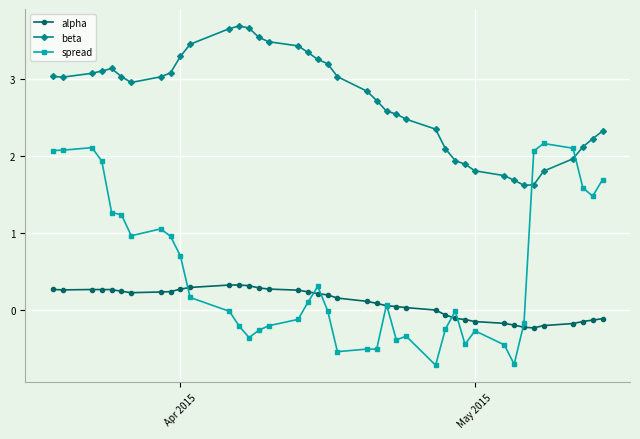

Which series has the largest range (max minus min)?

spread